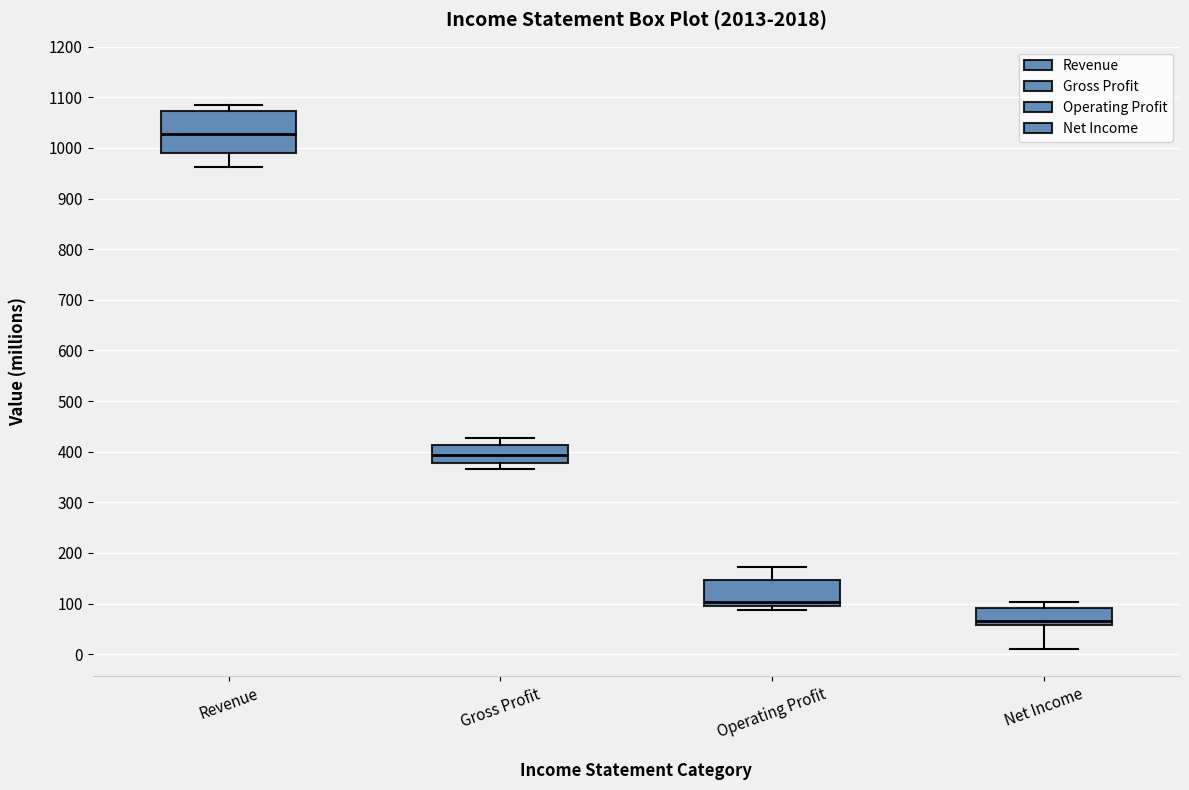

Comparing the boxes themselves (not the whiskers), which one is the tallest?

Revenue